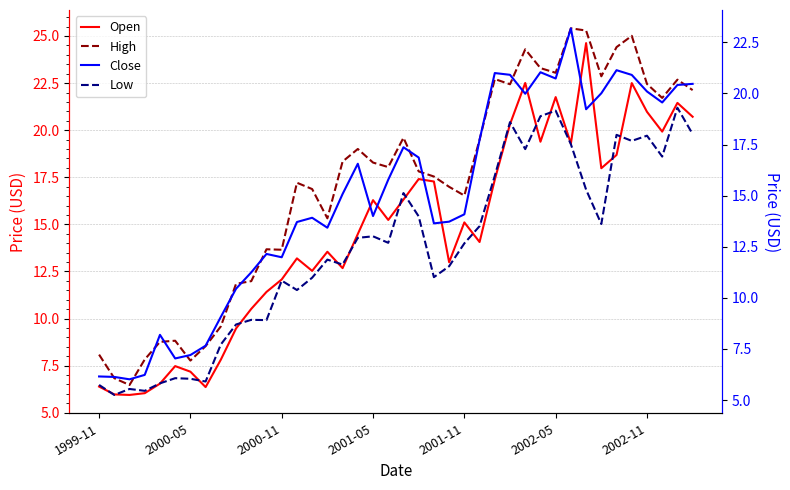

What are all the series names shown in the legend?

Open, High, Close, Low